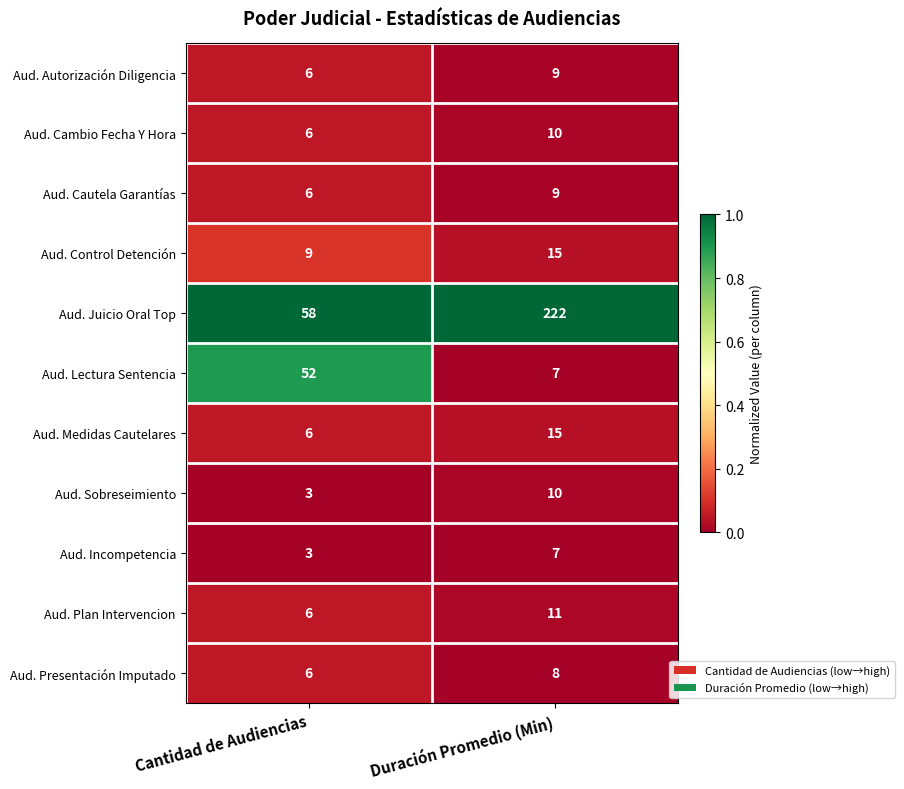

Reading left to right, list all the values displayed in this chart.

Aud. Autorización Diligencia: Cantidad de Audiencias=6	Duración Promedio (Min)=9
Aud. Cambio Fecha Y Hora: Cantidad de Audiencias=6	Duración Promedio (Min)=10
Aud. Cautela Garantías: Cantidad de Audiencias=6	Duración Promedio (Min)=9
Aud. Control Detención: Cantidad de Audiencias=9	Duración Promedio (Min)=15
Aud. Juicio Oral Top: Cantidad de Audiencias=58	Duración Promedio (Min)=222
Aud. Lectura Sentencia: Cantidad de Audiencias=52	Duración Promedio (Min)=7
Aud. Medidas Cautelares: Cantidad de Audiencias=6	Duración Promedio (Min)=15
Aud. Sobreseimiento: Cantidad de Audiencias=3	Duración Promedio (Min)=10
Aud. Incompetencia: Cantidad de Audiencias=3	Duración Promedio (Min)=7
Aud. Plan Intervencion: Cantidad de Audiencias=6	Duración Promedio (Min)=11
Aud. Presentación Imputado: Cantidad de Audiencias=6	Duración Promedio (Min)=8